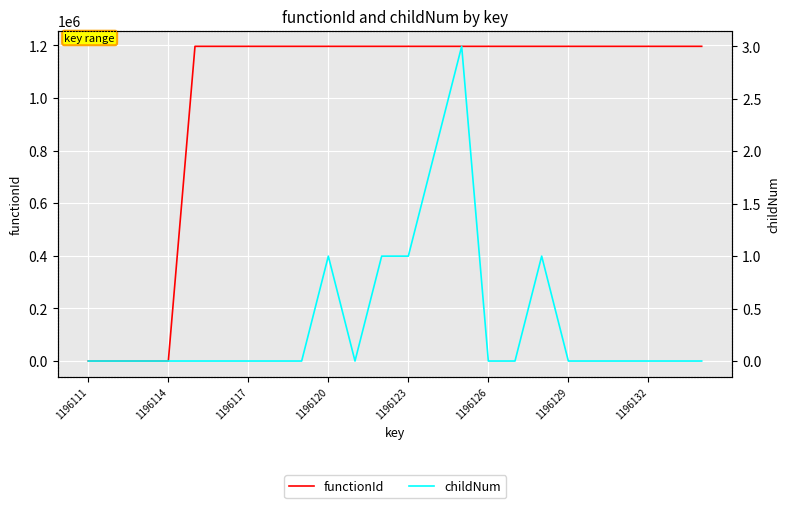

True or false: childNum and functionId intersect in this chart.

False